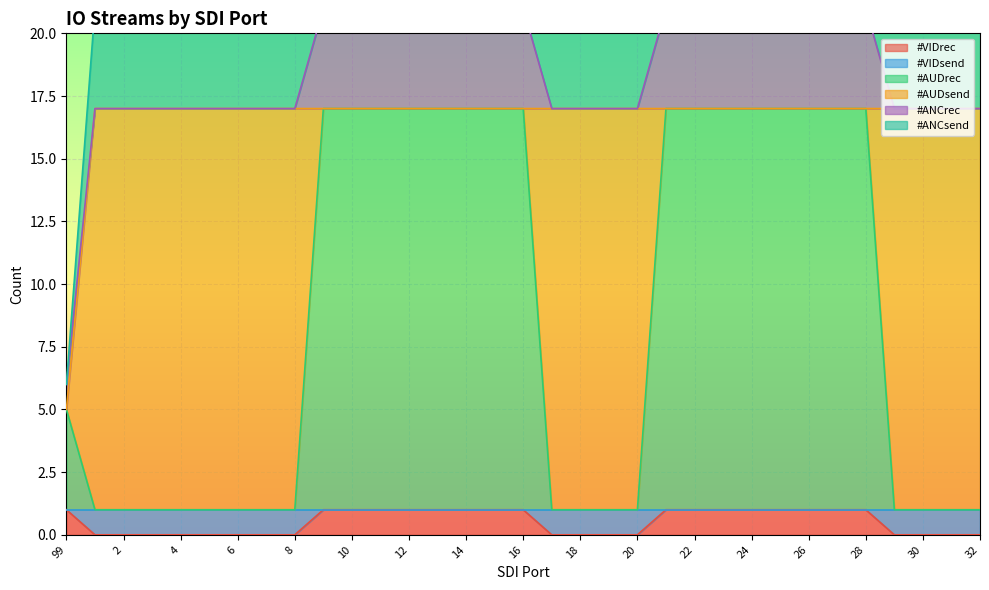

Which category has the lowest value in the #AUDsend series?

99